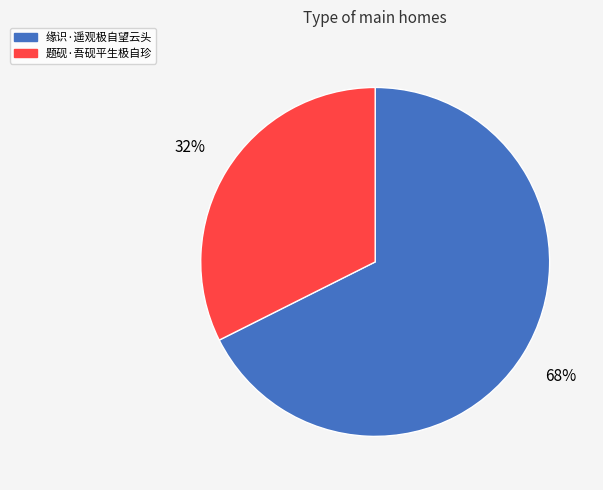

To the nearest percent, what is the average slice percentage?

50%